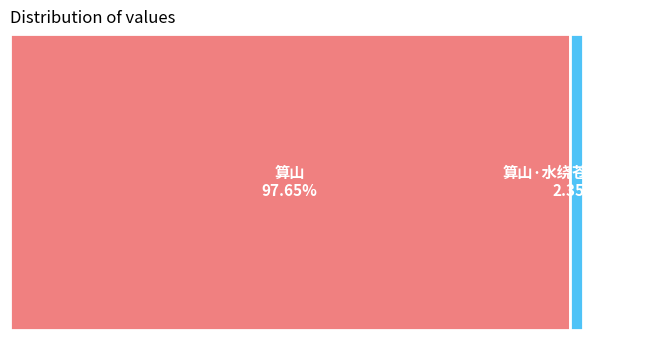

To the nearest percent, what is the combined percentage of 算山 and 算山·水绕苍山固护来?

100%